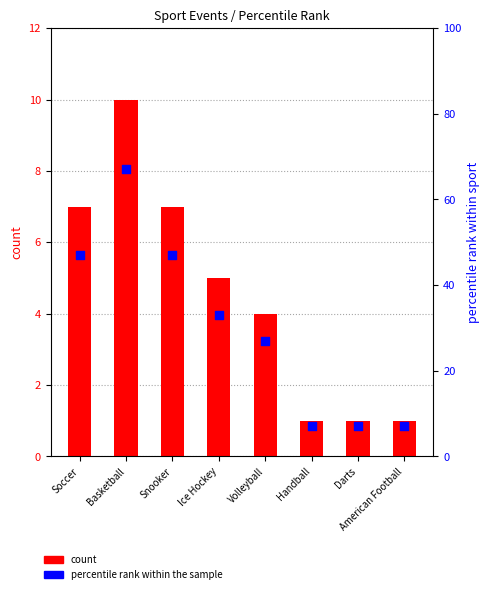

What is the total value across all series at Darts?

8